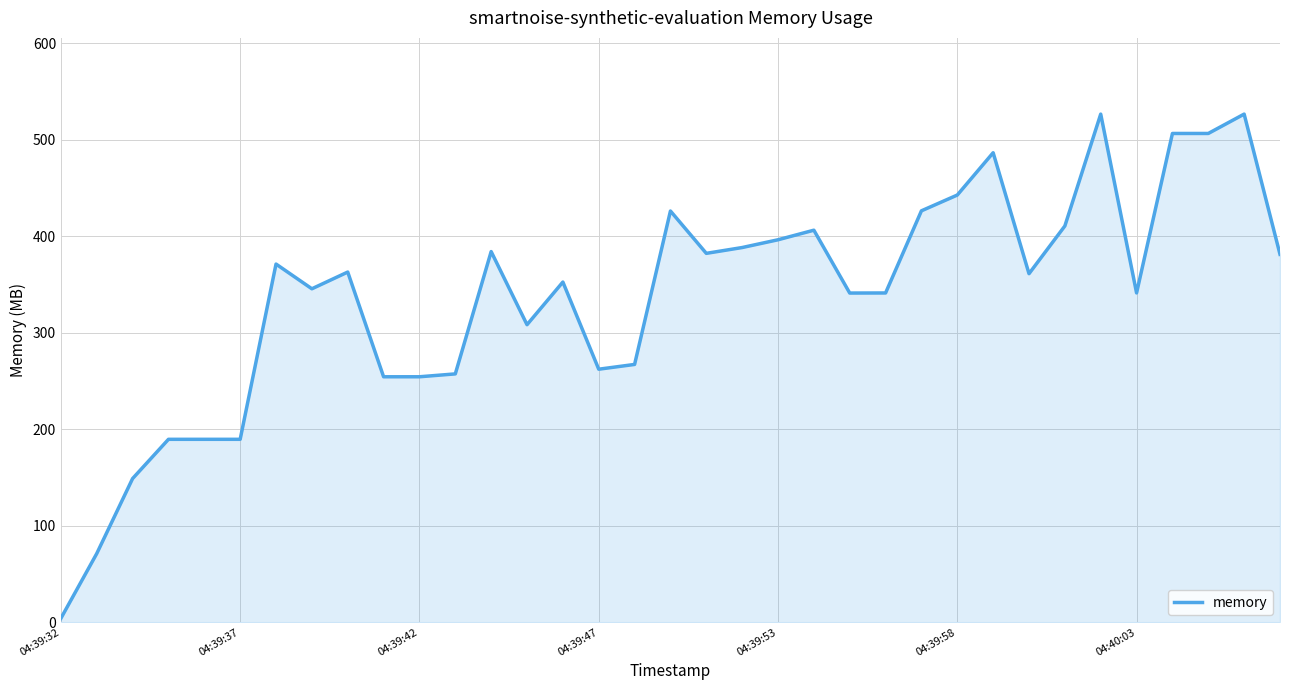

What is the difference between the maximum and minimum values?

522.4